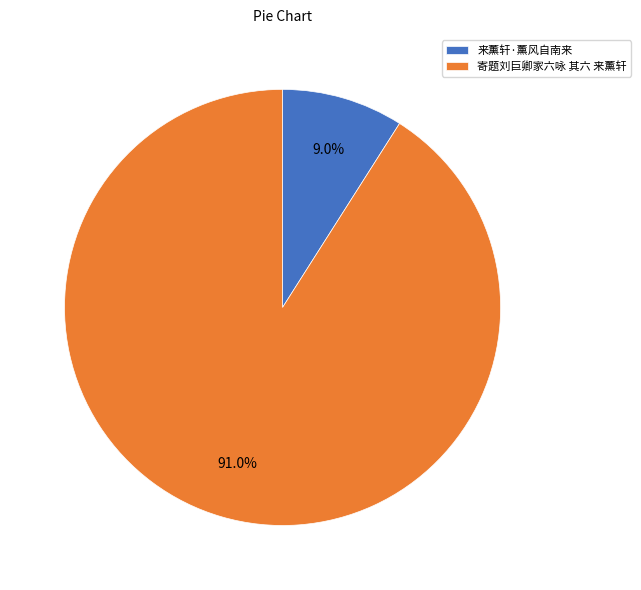

To the nearest percent, what percentage of the pie is 寄题刘巨卿家六咏 其六 来薰轩?

91%